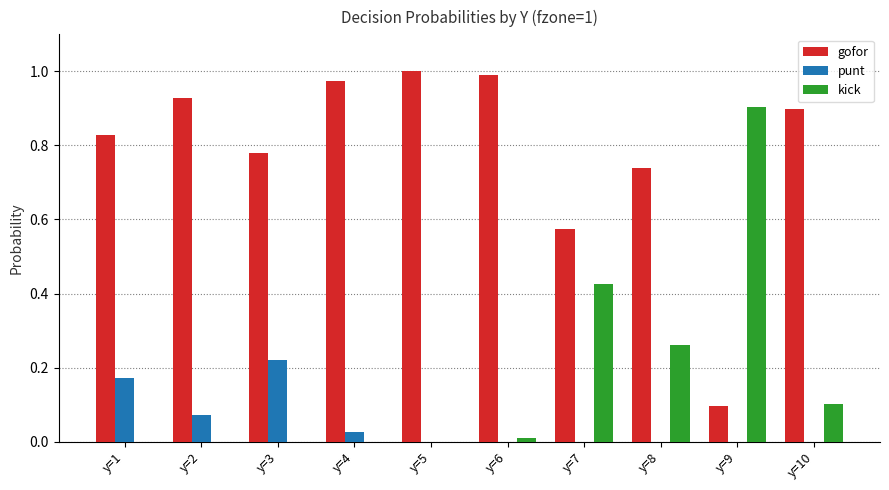

Which series has the largest total across all categories?

gofor